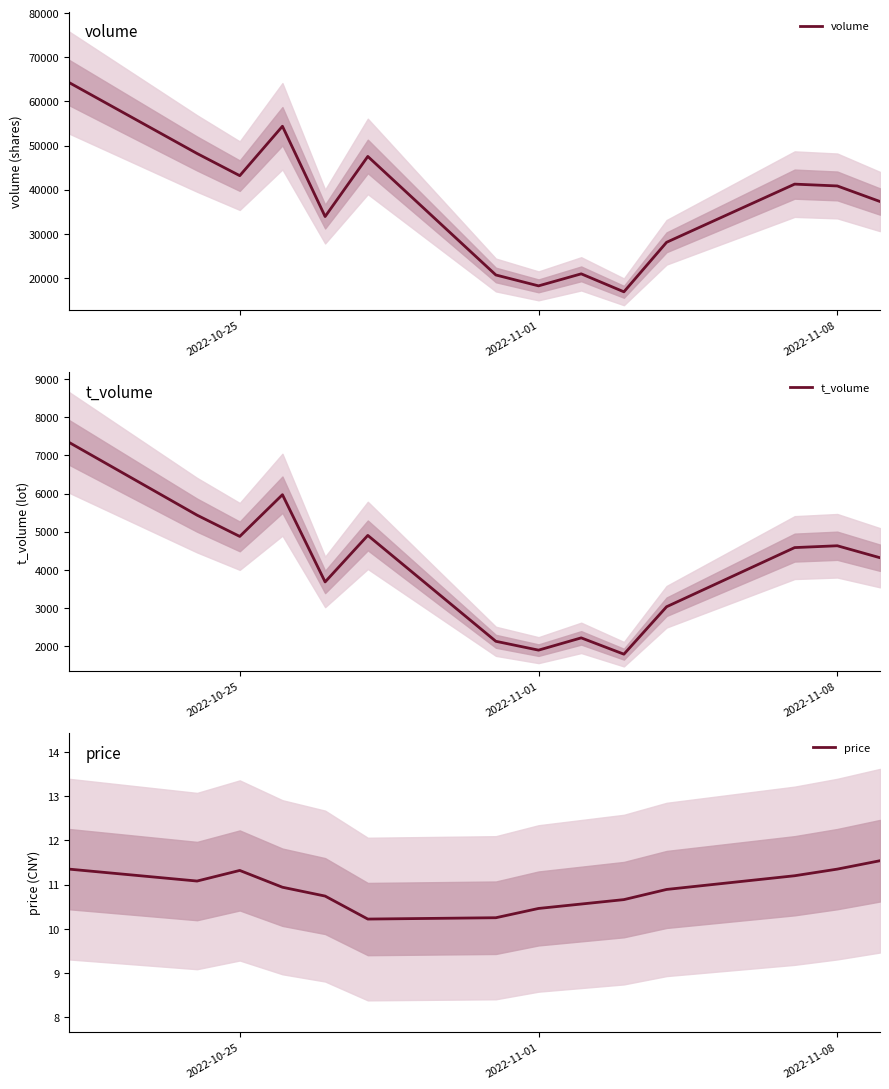

Reading left to right, what are all the values shown in this chart?

volume: 64302.0	48208.0	43183.0	54386.0	33916.0	47544.0	20666.0	18200.0	20926.0	16848.0	28078.0	41264.0	40851.0	37321.0
t_volume: 7344.0	5434.0	4876.0	5971.0	3682.0	4903.0	2124.0	1892.0	2214.0	1786.0	3031.0	4583.0	4631.0	4317.0
price: 11.3	11.1	11.3	10.9	10.7	10.2	10.2	10.5	10.6	10.7	10.9	11.2	11.3	11.5